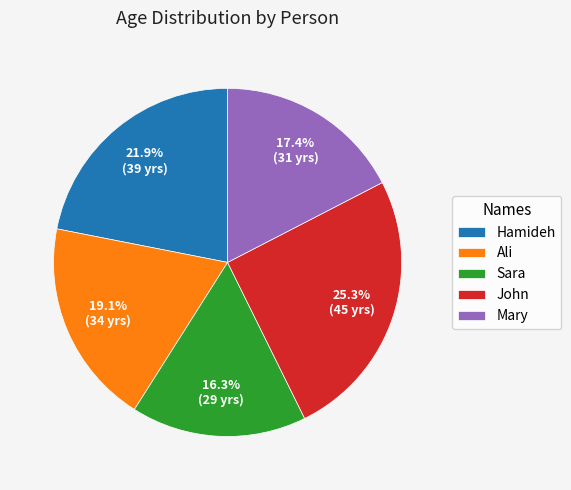

How many segments does this pie chart have?

5